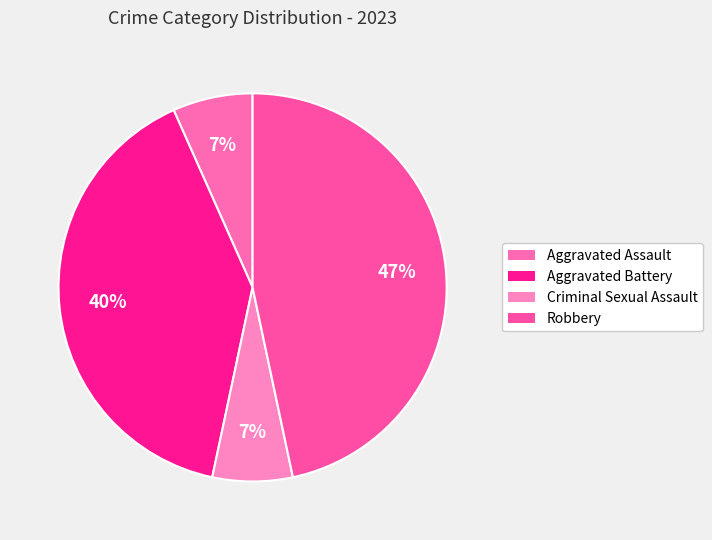

What is the ratio of the value at Aggravated Assault to the value at Criminal Sexual Assault?

1.0